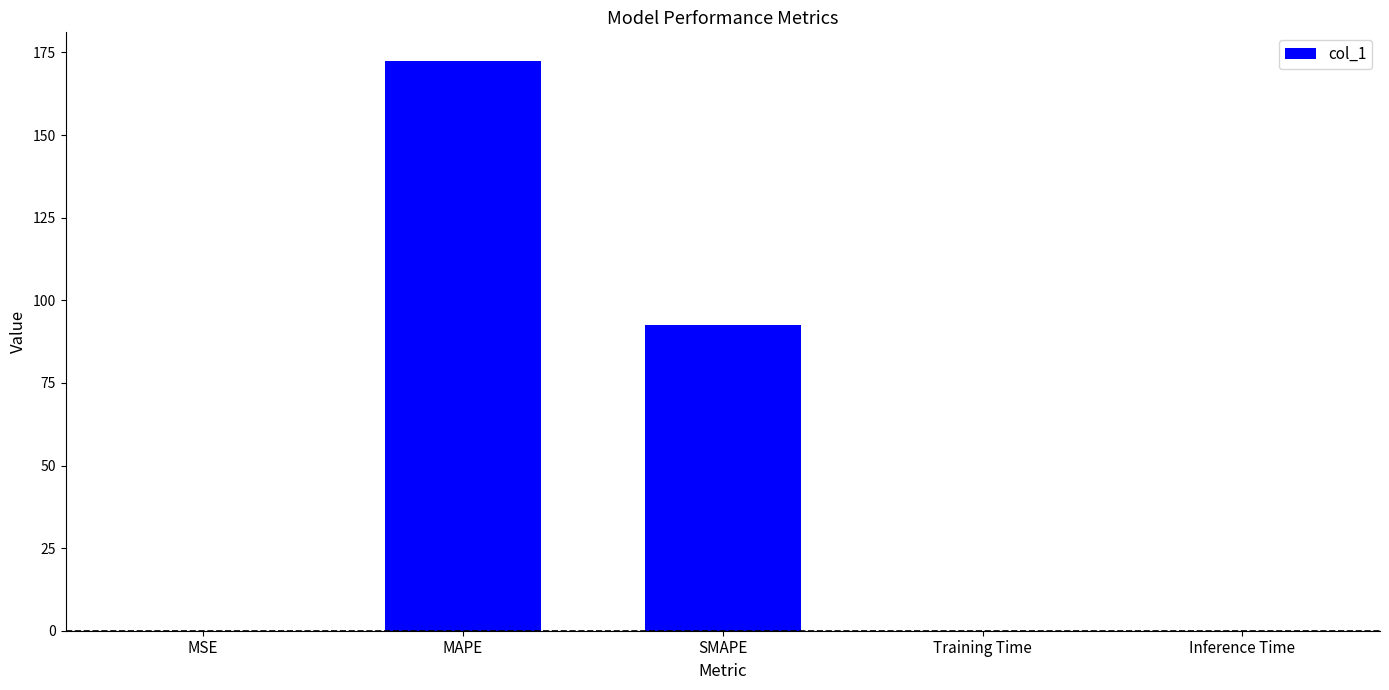

Which category has the highest value across all series?

MAPE